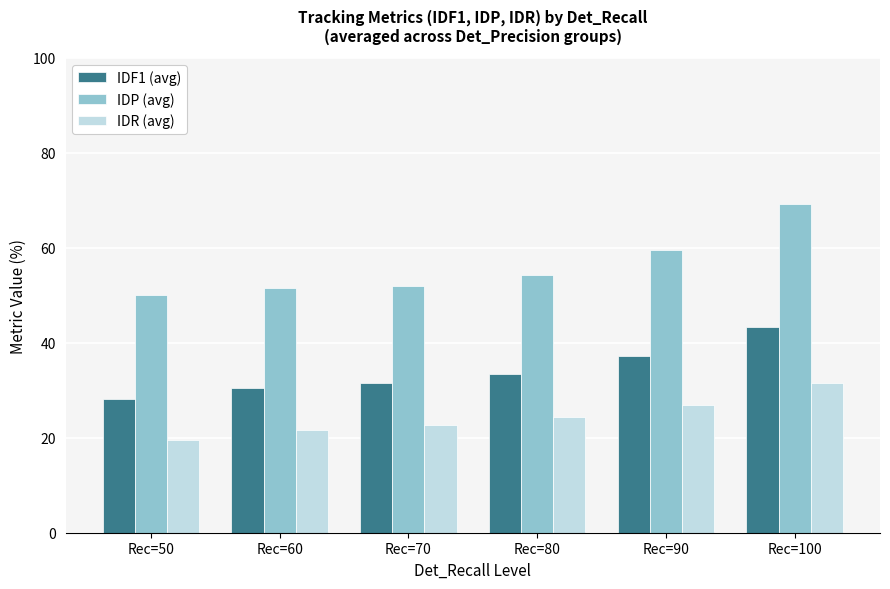

What is the average value of the IDF1 (avg) series?

34.0